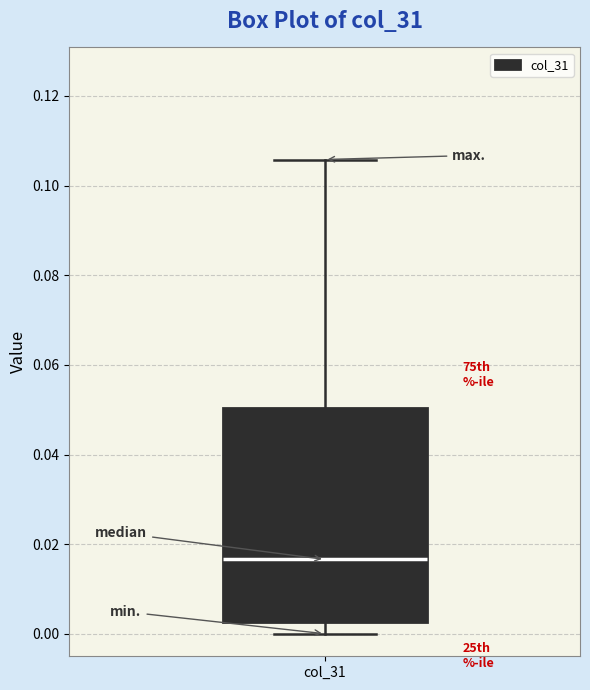

Read this box plot against the y-axis: the position of the median line, the range covered by the box, and the ends of both whiskers. The values are not printed on the chart, so give them approximately, as read against the axis.

median 0.016, box 0.002 to 0.050, whiskers 0.000 to 0.106